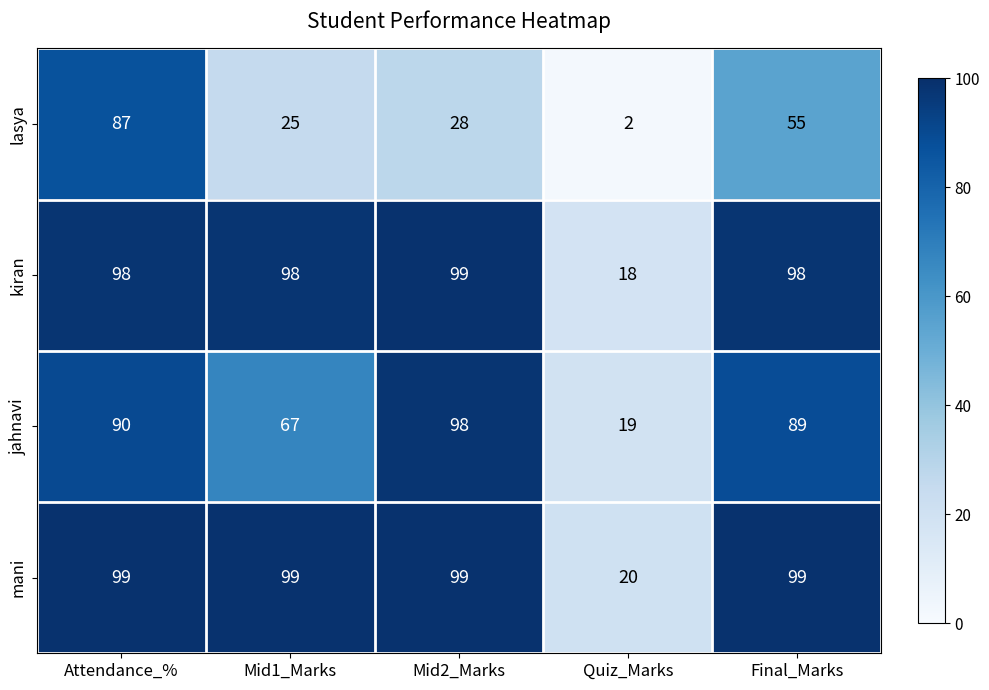

What is the maximum value shown in the chart?

99